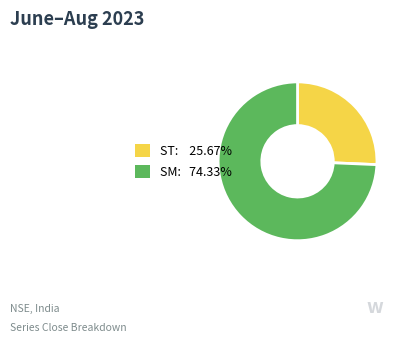

Do SM and ST together represent more than half of the pie?

Yes